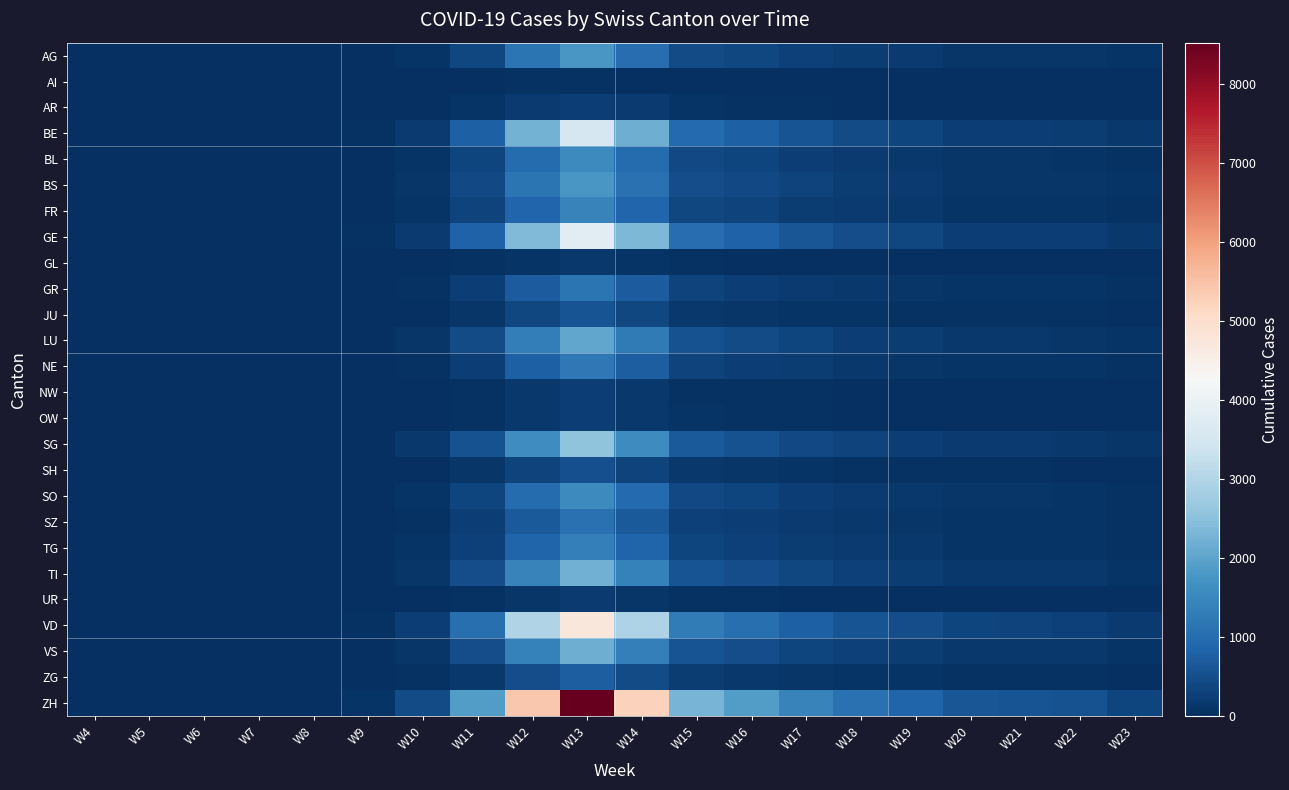

Reading right to left, extract all data points from this chart.

AG: W23=71	W22=111	W21=119	W20=125	W19=176	W18=220	W17=286	W16=380	W15=440	W14=1020	W13=1790	W12=1135	W11=371	W10=83	W9=14	W8=0	W7=0	W6=0	W5=0	W4=0
AI: W23=2	W22=3	W21=4	W20=3	W19=4	W18=5	W17=6	W16=11	W15=15	W14=31	W13=47	W12=41	W11=18	W10=7	W9=2	W8=0	W7=0	W6=0	W5=0	W4=0
AR: W23=10	W22=17	W21=18	W20=19	W19=27	W18=33	W17=46	W16=62	W15=75	W14=170	W13=263	W12=183	W11=70	W10=20	W9=5	W8=0	W7=0	W6=0	W5=0	W4=0
BE: W23=143	W22=224	W21=241	W20=254	W19=361	W18=452	W17=591	W16=785	W15=963	W14=2178	W13=3541	W12=2236	W11=781	W10=189	W9=42	W8=0	W7=0	W6=0	W5=0	W4=0
BL: W23=62	W22=97	W21=105	W20=110	W19=157	W18=197	W17=261	W16=345	W15=427	W14=975	W13=1563	W12=995	W11=340	W10=83	W9=19	W8=0	W7=0	W6=0	W5=0	W4=0
BS: W23=75	W22=117	W21=126	W20=132	W19=186	W18=232	W17=303	W16=400	W15=486	W14=1083	W13=1783	W12=1142	W11=409	W10=103	W9=23	W8=0	W7=0	W6=0	W5=0	W4=0
FR: W23=55	W22=87	W21=93	W20=98	W19=139	W18=175	W17=230	W16=306	W15=378	W14=869	W13=1414	W12=888	W11=306	W10=73	W9=16	W8=0	W7=0	W6=0	W5=0	W4=0
GE: W23=149	W22=234	W21=252	W20=265	W19=378	W18=473	W17=622	W16=826	W15=1019	W14=2332	W13=3783	W12=2375	W11=823	W10=197	W9=44	W8=0	W7=0	W6=0	W5=0	W4=0
GL: W23=6	W22=9	W21=10	W20=11	W19=15	W18=19	W17=25	W16=33	W15=41	W14=95	W13=155	W12=97	W11=35	W10=9	W9=2	W8=0	W7=0	W6=0	W5=0	W4=0
GR: W23=46	W22=73	W21=78	W20=82	W19=116	W18=145	W17=190	W16=252	W15=308	W14=704	W13=1140	W12=726	W11=254	W10=60	W9=13	W8=0	W7=0	W6=0	W5=0	W4=0
JU: W23=23	W22=37	W21=40	W20=42	W19=59	W18=74	W17=97	W16=130	W15=160	W14=368	W13=597	W12=376	W11=131	W10=31	W9=7	W8=0	W7=0	W6=0	W5=0	W4=0
LU: W23=82	W22=128	W21=138	W20=145	W19=206	W18=258	W17=338	W16=449	W15=551	W14=1261	W13=2048	W12=1302	W11=448	W10=108	W9=24	W8=0	W7=0	W6=0	W5=0	W4=0
NE: W23=48	W22=76	W21=82	W20=86	W19=122	W18=153	W17=200	W16=266	W15=327	W14=749	W13=1217	W12=769	W11=265	W10=63	W9=14	W8=0	W7=0	W6=0	W5=0	W4=0
NW: W23=9	W22=14	W21=16	W20=16	W19=23	W18=29	W17=38	W16=51	W15=63	W14=144	W13=234	W12=148	W11=52	W10=13	W9=3	W8=0	W7=0	W6=0	W5=0	W4=0
OW: W23=10	W22=15	W21=17	W20=18	W19=25	W18=31	W17=41	W16=55	W15=68	W14=155	W13=252	W12=159	W11=55	W10=13	W9=3	W8=0	W7=0	W6=0	W5=0	W4=0
SG: W23=102	W22=160	W21=172	W20=181	W19=257	W18=321	W17=421	W16=559	W15=686	W14=1571	W13=2551	W12=1617	W11=558	W10=135	W9=30	W8=0	W7=0	W6=0	W5=0	W4=0
SH: W23=20	W22=31	W21=34	W20=36	W19=51	W18=63	W17=83	W16=110	W15=135	W14=309	W13=502	W12=318	W11=111	W10=27	W9=6	W8=0	W7=0	W6=0	W5=0	W4=0
SO: W23=62	W22=97	W21=105	W20=110	W19=157	W18=196	W17=257	W16=341	W15=418	W14=958	W13=1556	W12=987	W11=341	W10=83	W9=19	W8=0	W7=0	W6=0	W5=0	W4=0
SZ: W23=44	W22=68	W21=74	W20=77	W19=110	W18=138	W17=180	W16=240	W15=294	W14=673	W13=1094	W12=693	W11=239	W10=58	W9=13	W8=0	W7=0	W6=0	W5=0	W4=0
TG: W23=54	W22=85	W21=92	W20=96	W19=137	W18=171	W17=225	W16=298	W15=365	W14=837	W13=1361	W12=863	W11=299	W10=72	W9=16	W8=0	W7=0	W6=0	W5=0	W4=0
TI: W23=89	W22=140	W21=150	W20=158	W19=225	W18=281	W17=368	W16=488	W15=599	W14=1372	W13=2227	W12=1411	W11=487	W10=117	W9=26	W8=0	W7=0	W6=0	W5=0	W4=0
UR: W23=7	W22=12	W21=13	W20=14	W19=19	W18=24	W17=31	W16=42	W15=51	W14=118	W13=192	W12=121	W11=42	W10=10	W9=2	W8=0	W7=0	W6=0	W5=0	W4=0
VD: W23=190	W22=298	W21=320	W20=337	W19=479	W18=599	W17=785	W16=1042	W15=1280	W14=2931	W13=4757	W12=2994	W11=1036	W10=248	W9=55	W8=0	W7=0	W6=0	W5=0	W4=0
VS: W23=87	W22=136	W21=147	W20=154	W19=220	W18=275	W17=361	W16=479	W15=588	W14=1347	W13=2186	W12=1381	W11=478	W10=115	W9=26	W8=0	W7=0	W6=0	W5=0	W4=0
ZG: W23=30	W22=47	W21=50	W20=53	W19=75	W18=94	W17=123	W16=164	W15=201	W14=460	W13=748	W12=473	W11=163	W10=39	W9=9	W8=0	W7=0	W6=0	W5=0	W4=0
ZH: W23=340	W22=534	W21=574	W20=604	W19=860	W18=1073	W17=1407	W16=1867	W15=2292	W14=5248	W13=8521	W12=5394	W11=1868	W10=448	W9=99	W8=0	W7=0	W6=0	W5=0	W4=0